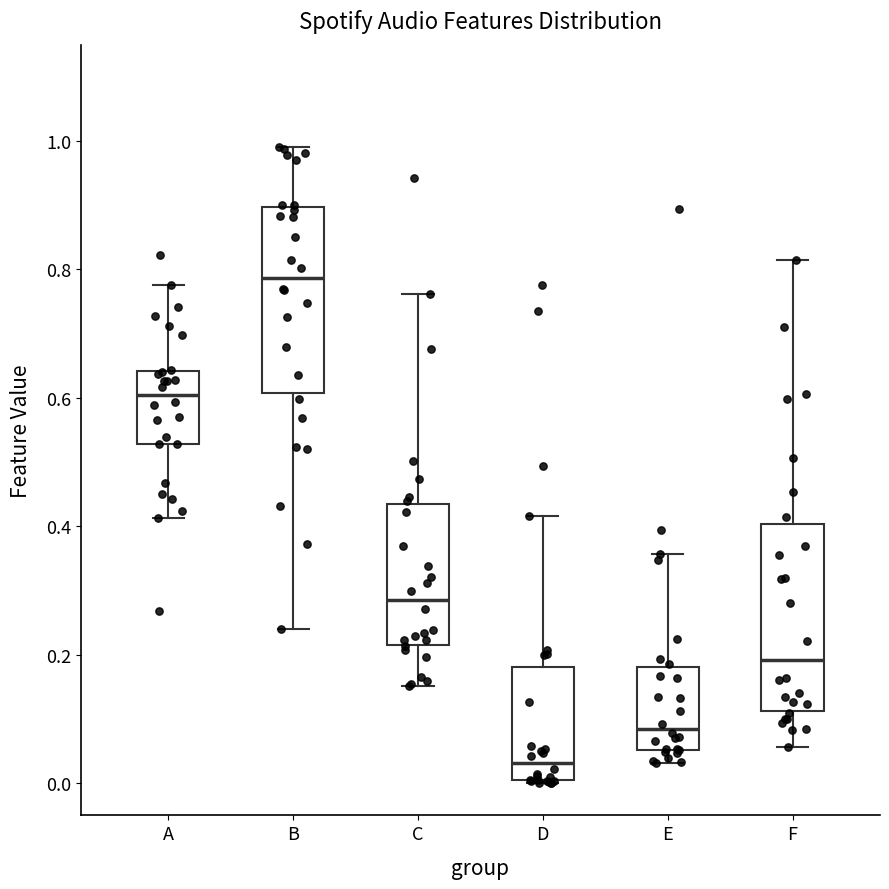

Reading left to right, read every box against the y-axis: the position of its median line, the range the box covers, and the ends of its whiskers. The values are not printed on the chart, so give them approximately, as read against the axis.

A: median 0.60, box 0.52 to 0.64, whiskers 0.42 to 0.78
B: median 0.78, box 0.60 to 0.90, whiskers 0.24 to 1.00
C: median 0.28, box 0.22 to 0.44, whiskers 0.16 to 0.76
D: median 0.04, box 0.00 to 0.18, whiskers 0.00 to 0.42
E: median 0.08, box 0.06 to 0.18, whiskers 0.04 to 0.36
F: median 0.20, box 0.12 to 0.40, whiskers 0.06 to 0.82